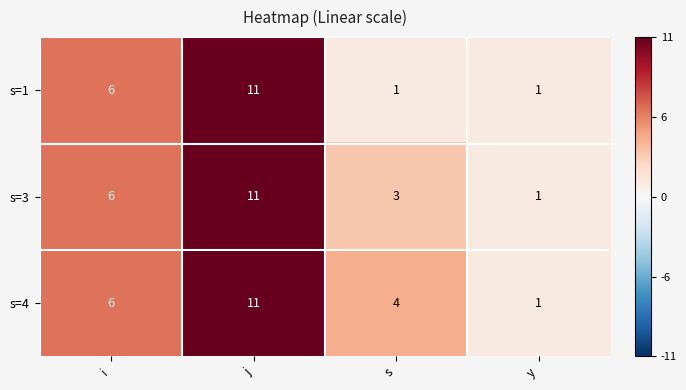

What is the average value of the s=3 series?

5